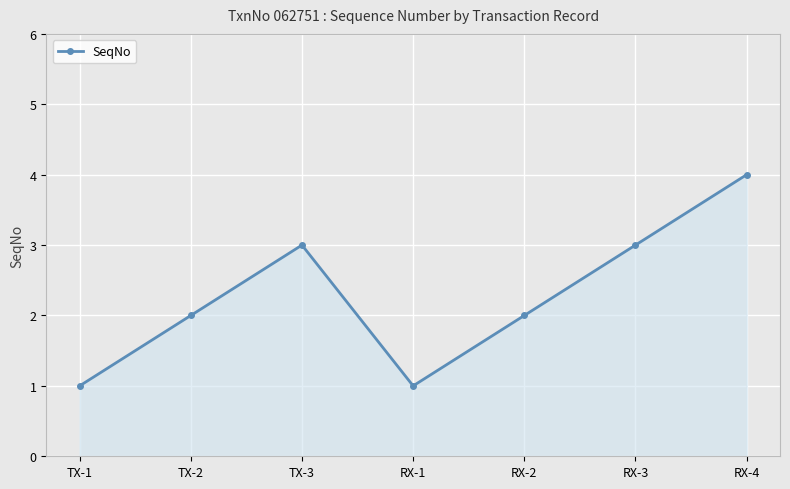

How many interior local peaks (higher than both neighbors) does the data have?

1